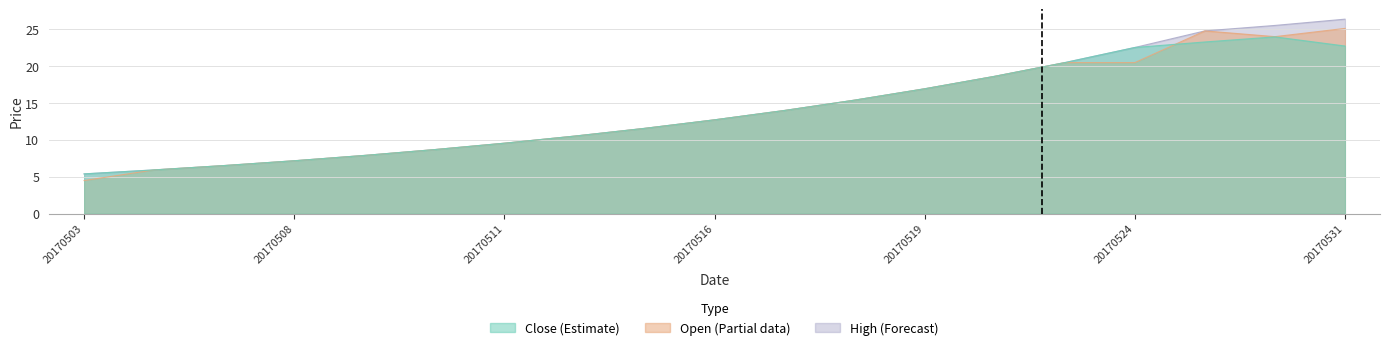

What is the minimum value for close?

5.4